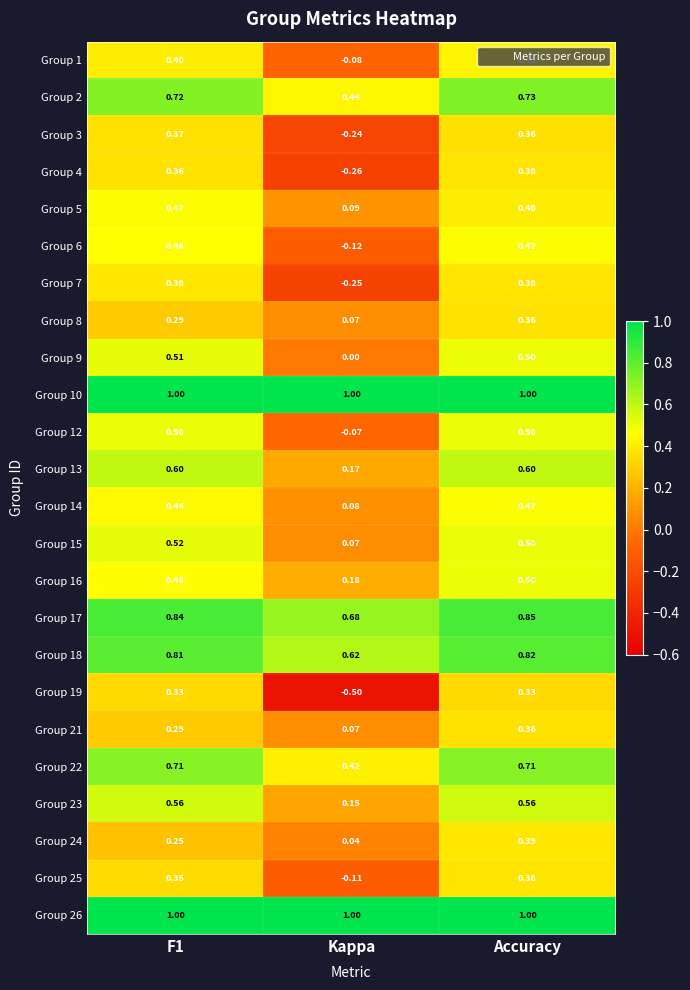

At which label is Group 17 closest to 0?

Kappa